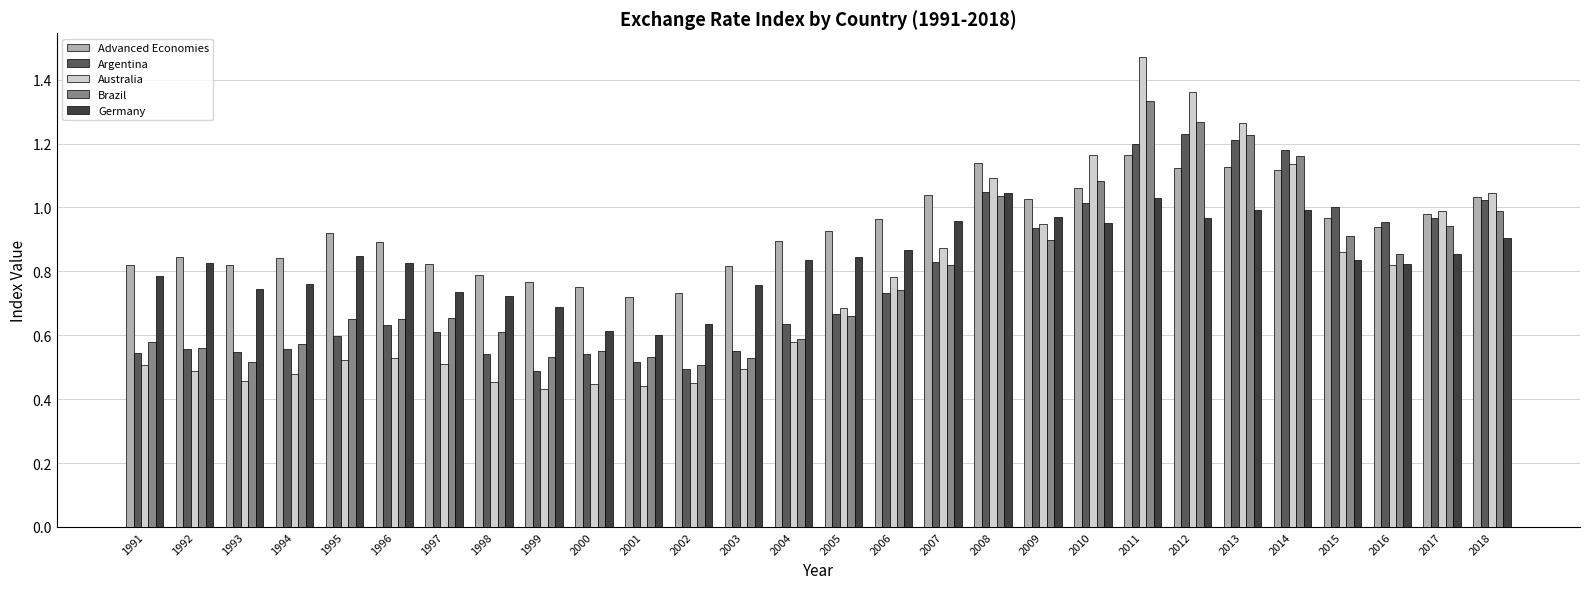

At which category is the sum across all series the highest?

2011